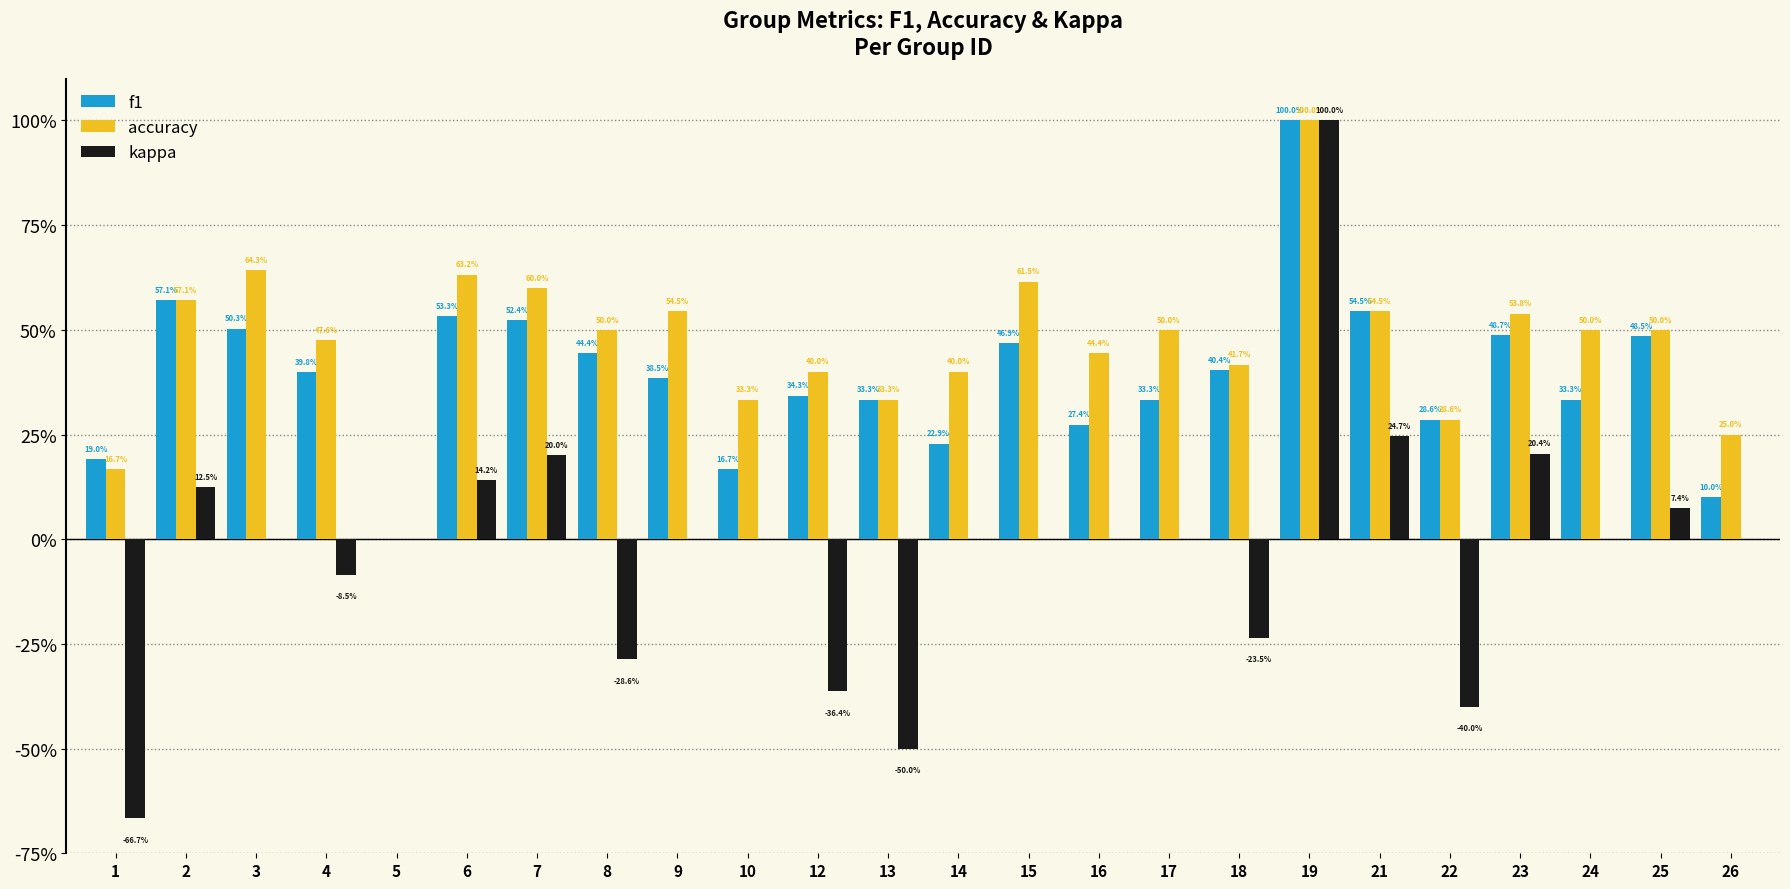

What is the difference between the maximum and minimum values in the f1 series?

1.0